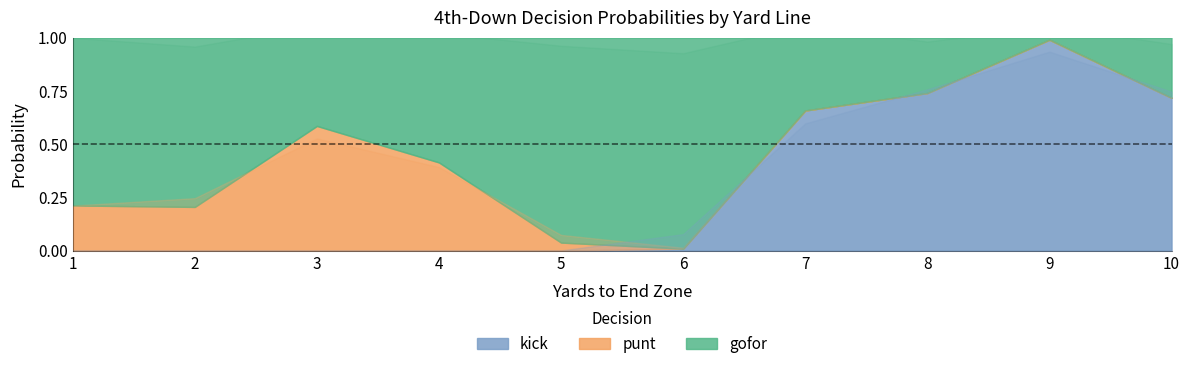

True or false: punt and gofor intersect in this chart.

True